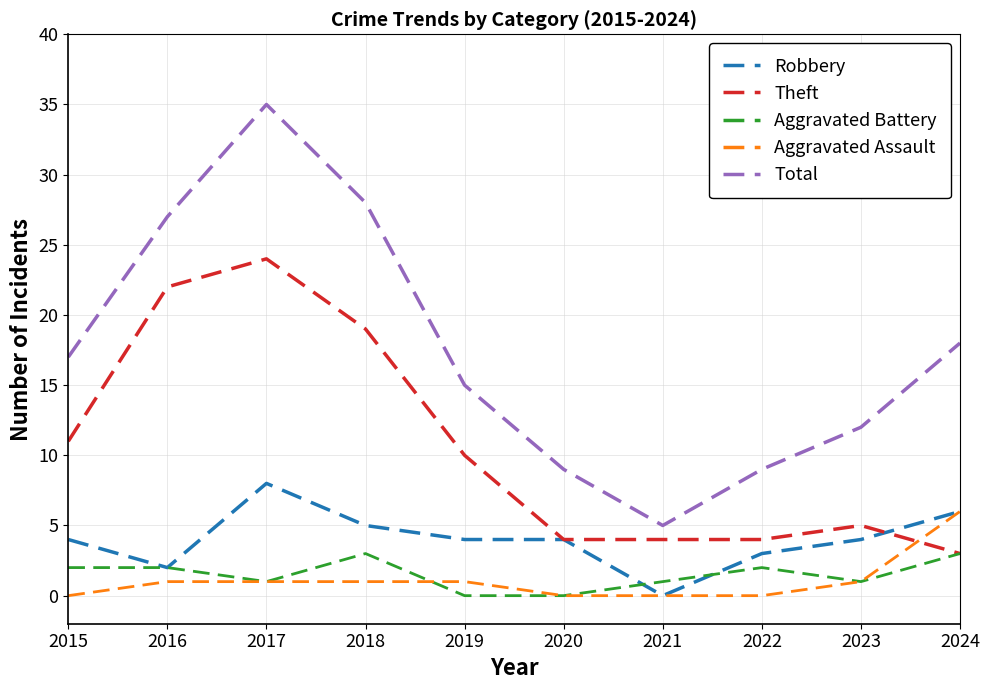

Does the chart display data point markers on the line(s)?

No